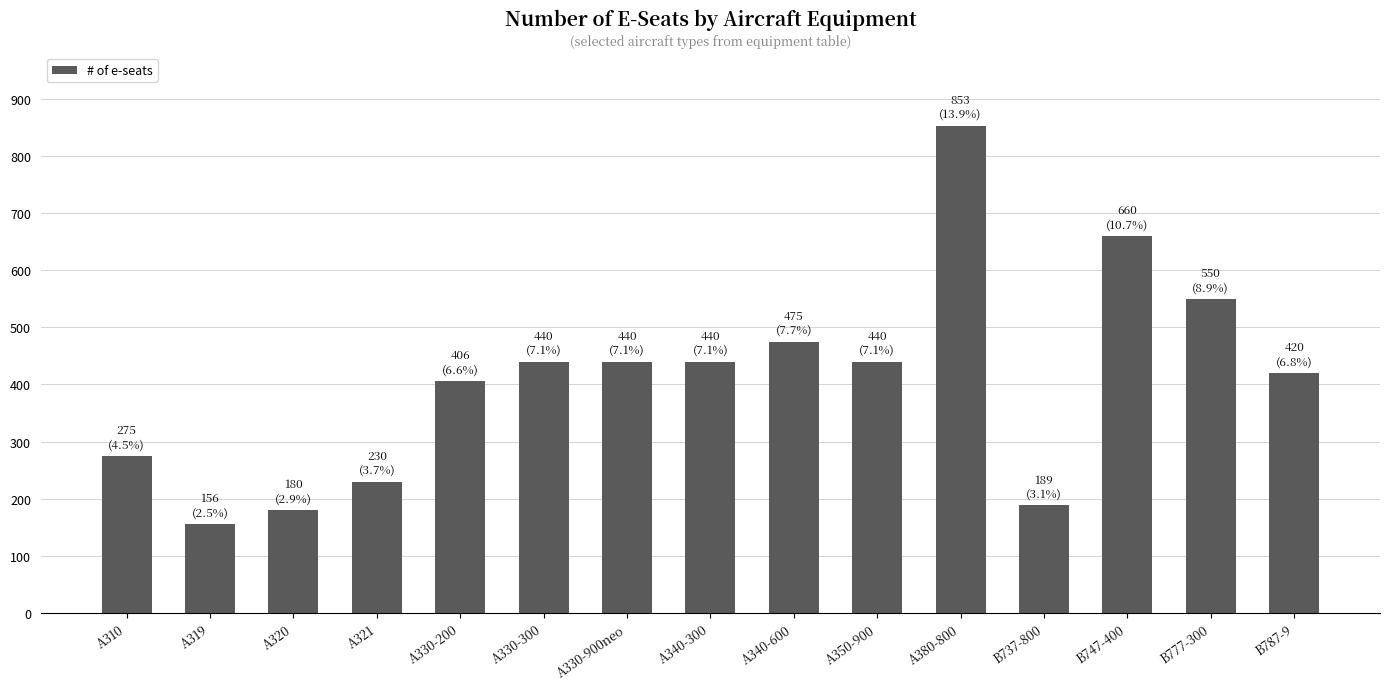

How many categories are shown in the chart?

15